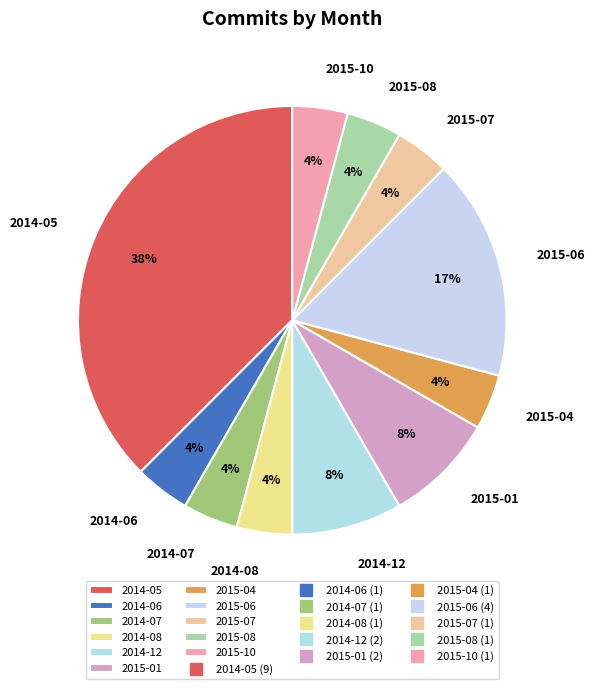

What is the ratio of the value at 2015-01 to the value at 2014-08?

2.0